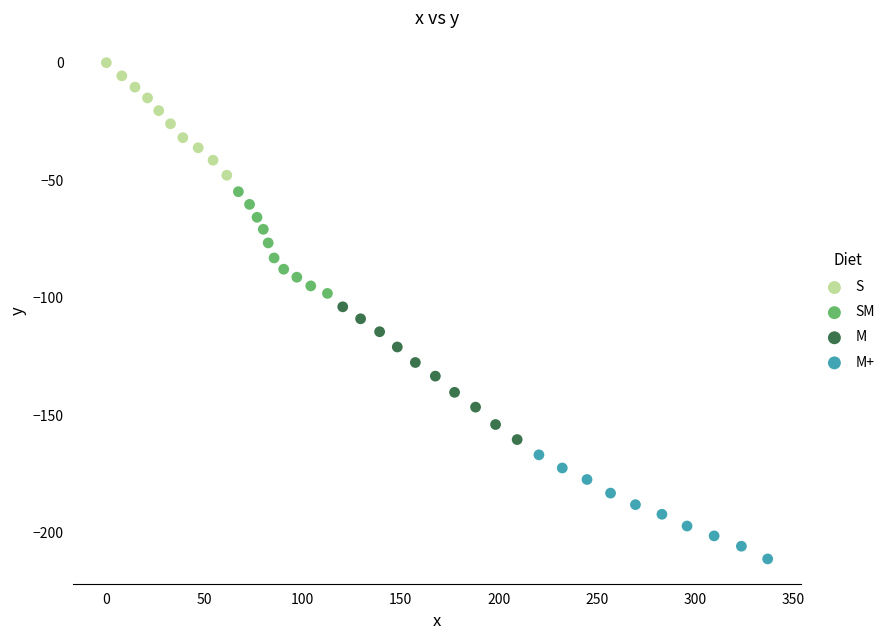

Which series contains the highest Y value?

S